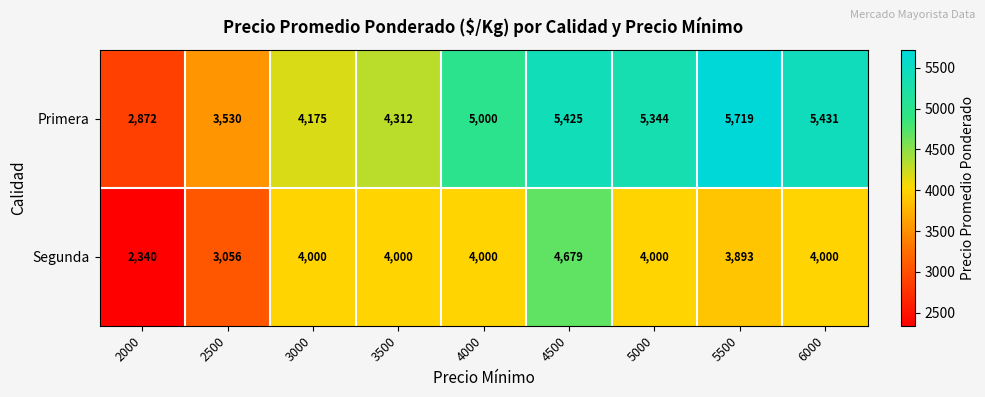

What is the difference between the highest and lowest values at 3000?

175